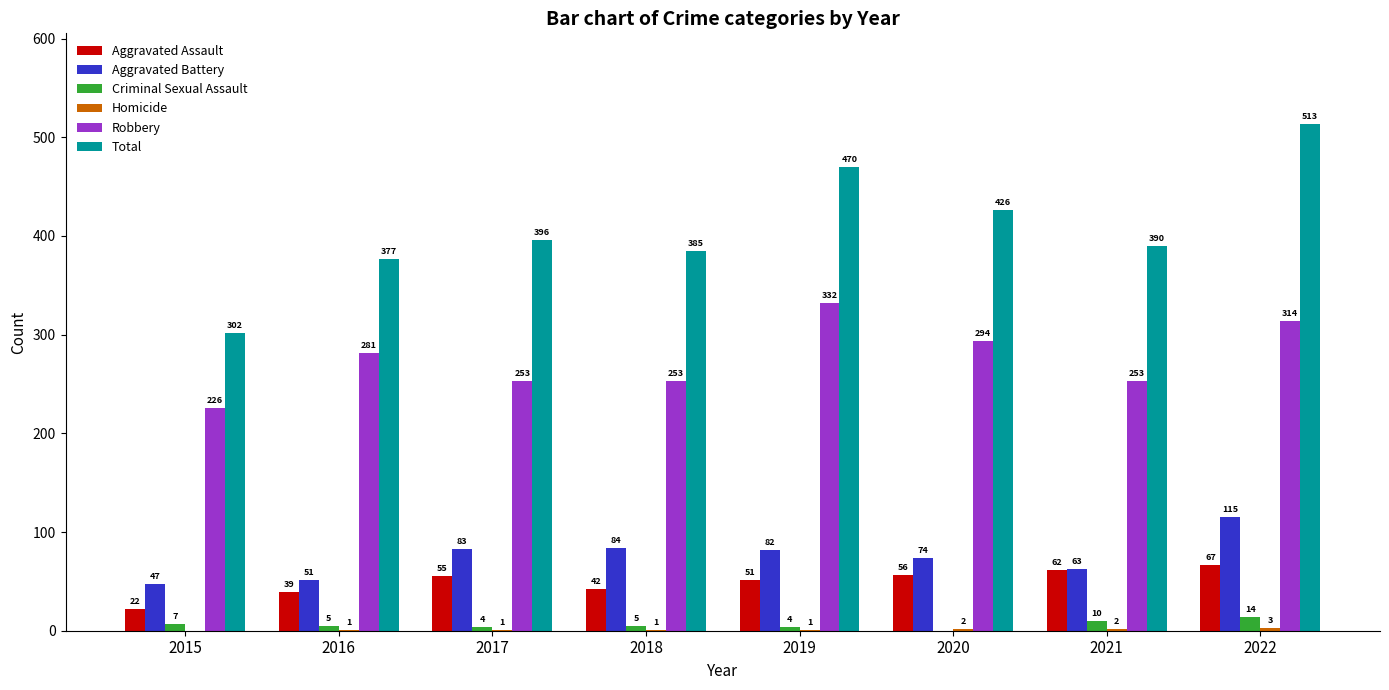

What is the sum of the Robbery values at 2020 and 2021?

547